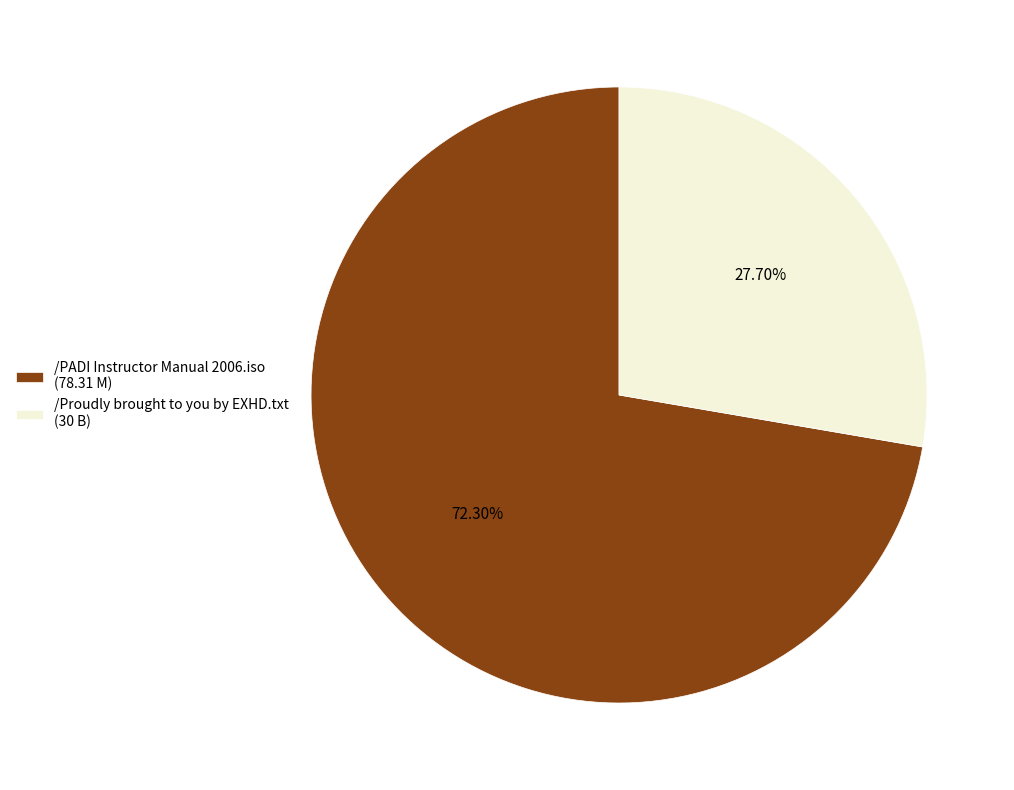

To the nearest percent, what is the combined percentage of /Proudly brought to you by EXHD.txt and /PADI Instructor Manual 2006.iso?

100%